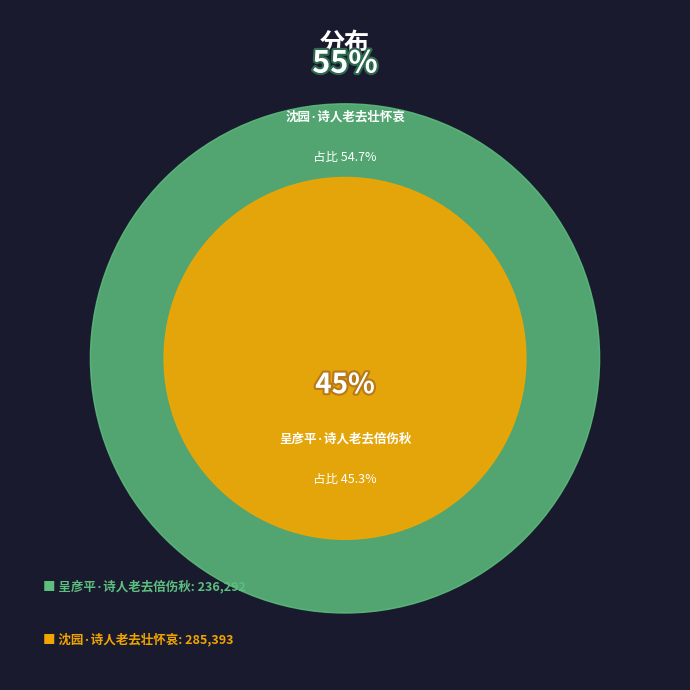

Count the number of slices in the pie.

2